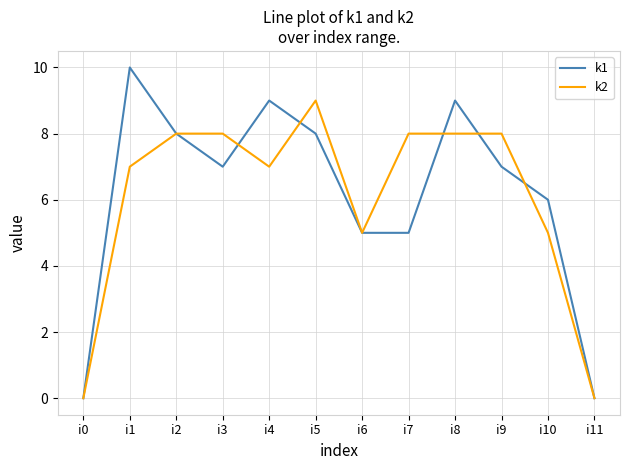

What is the highest value of the k1 series?

10